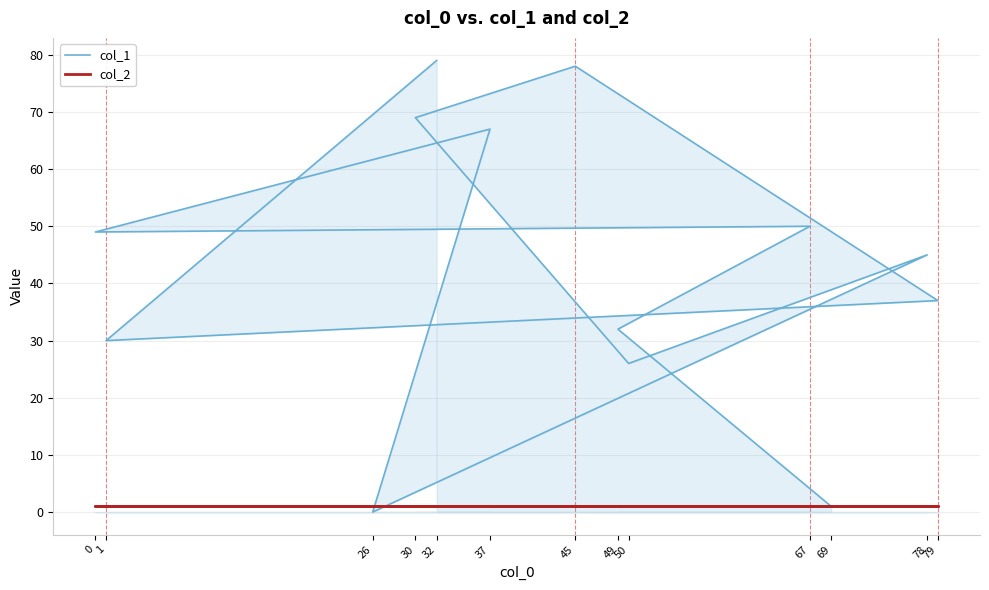

At which label does col_1 reach its peak?

32